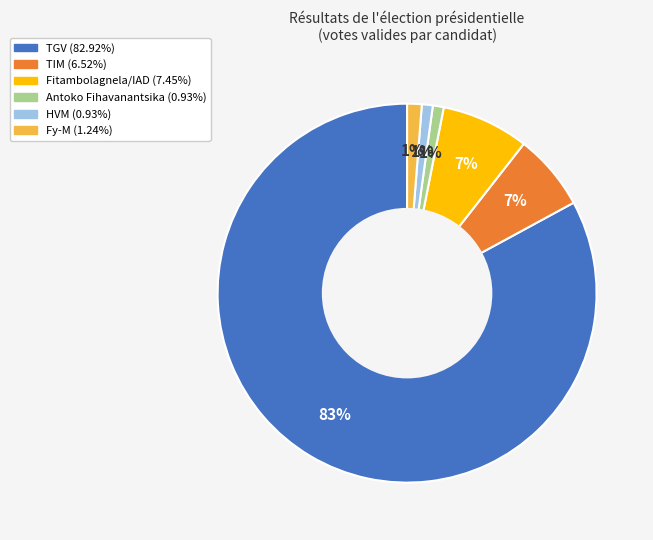

Between Fitambolagnela/IAD and HVM, which is larger?

Fitambolagnela/IAD